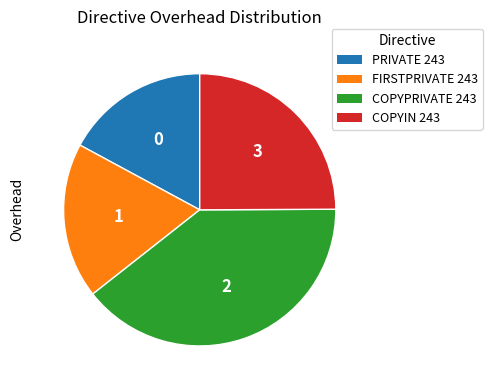

Combined, do COPYPRIVATE 243 and PRIVATE 243 account for over 50%?

Yes